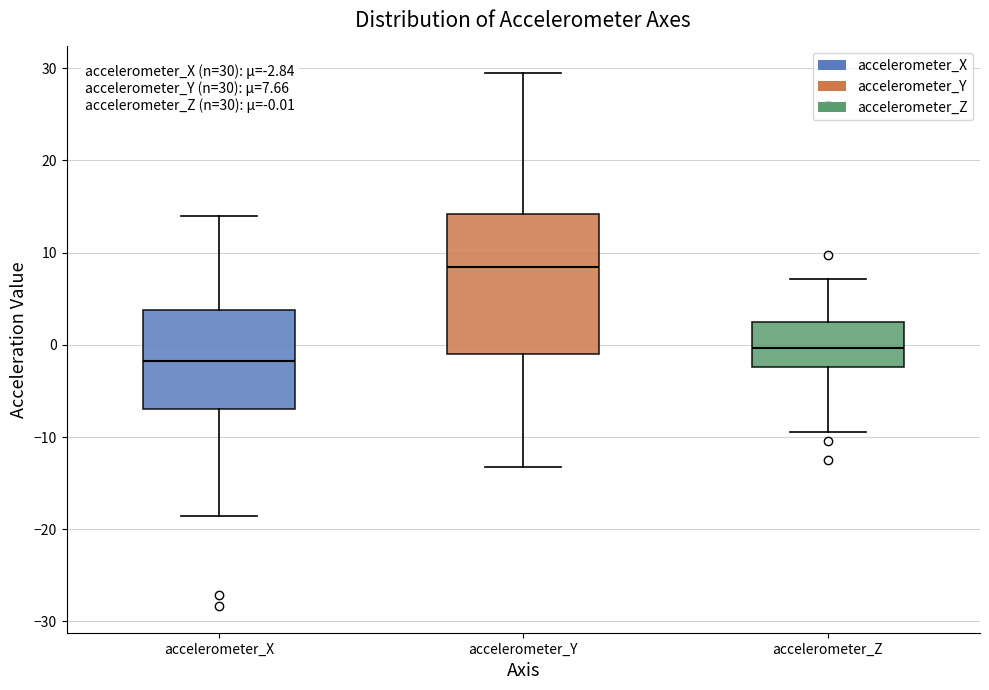

Which box is the tallest, from its lower edge to its upper edge?

accelerometer_Y